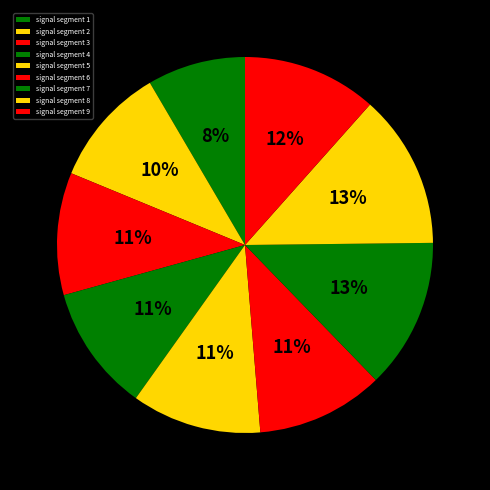

To the nearest percent, what is the difference between the signal segment 6 and signal segment 8 slice percentages?

2%